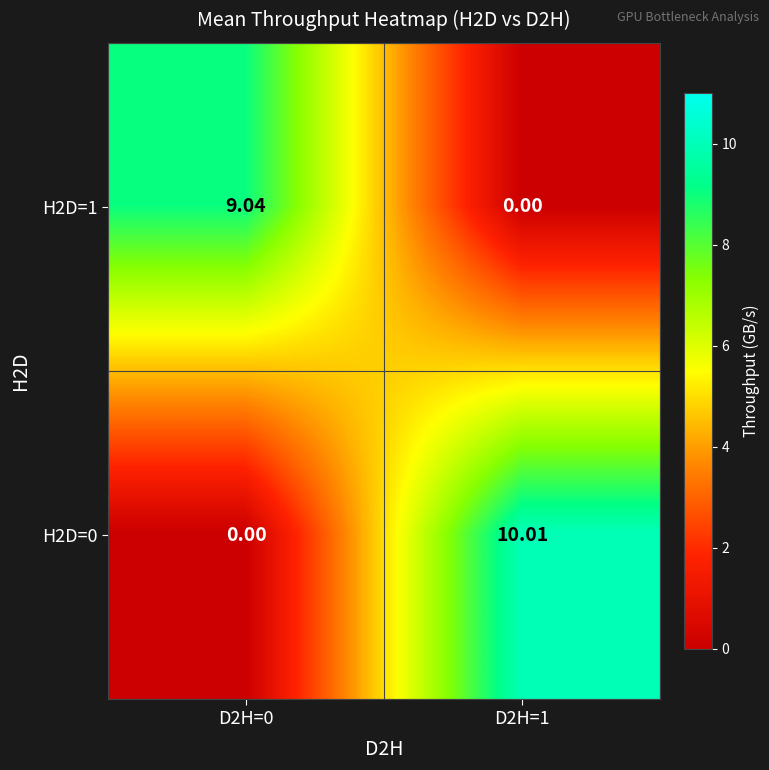

Which series has the largest range (max minus min)?

H2D=0